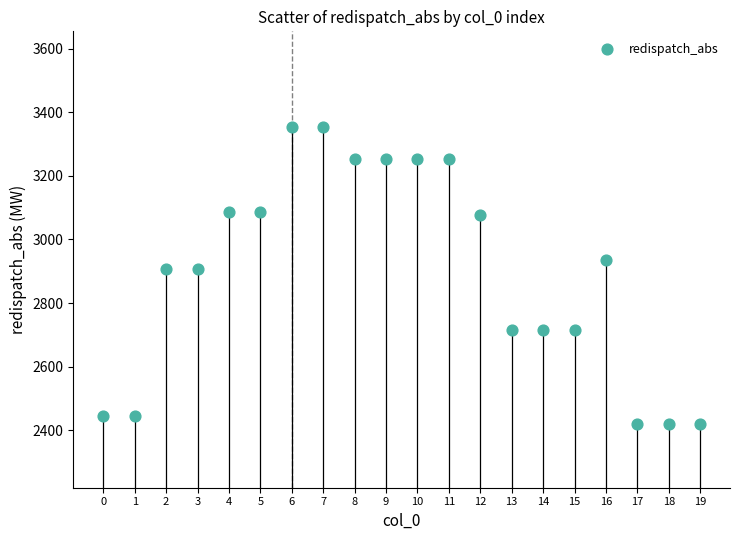

What is the range of Y values (max minus min)?

934.7